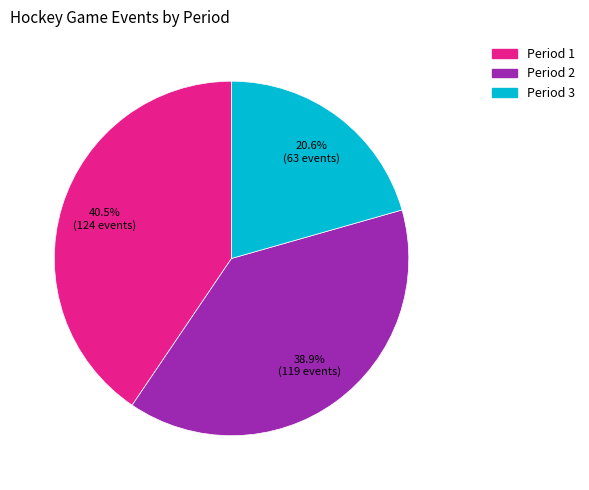

Is there a majority slice in this chart?

No